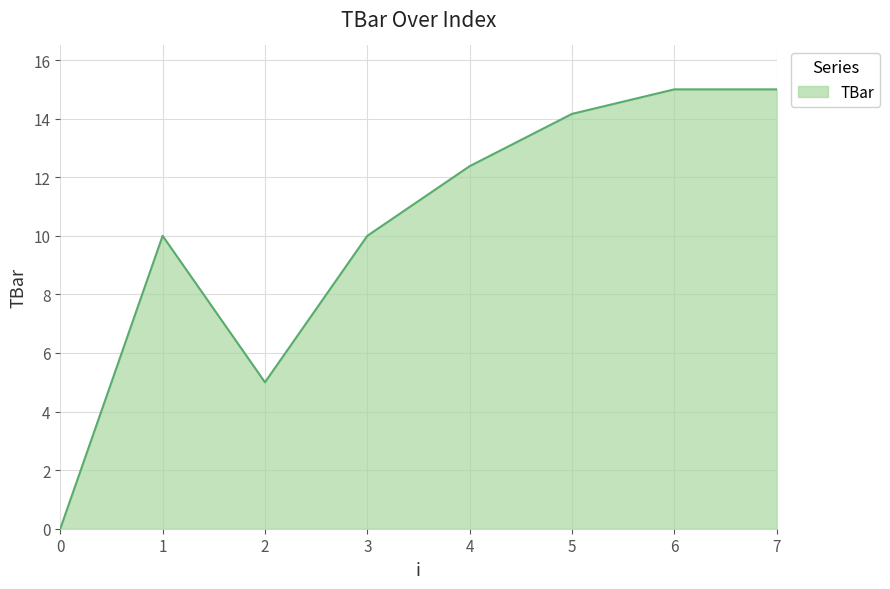

Count the number of data series in this chart.

1